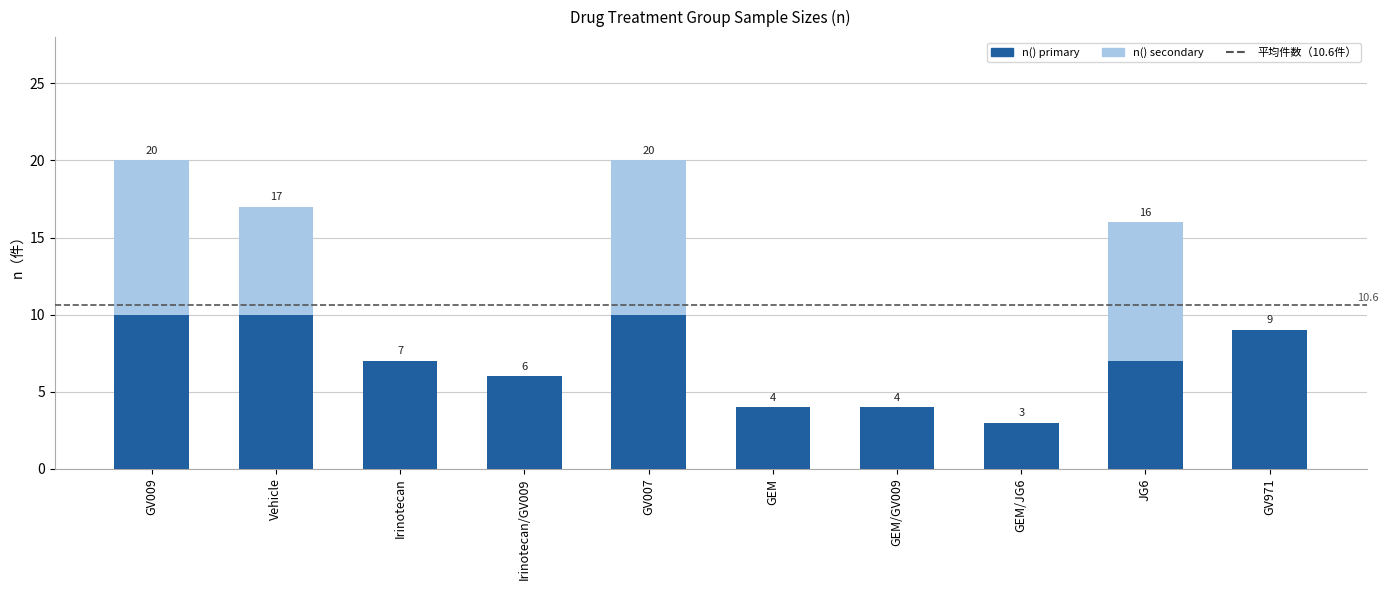

Reading left to right, what are the values for n() primary?

GV009=10	Vehicle=10	Irinotecan=7	Irinotecan/GV009=6	GV007=10	GEM=4	GEM/GV009=4	GEM/JG6=3	JG6=7	GV971=9